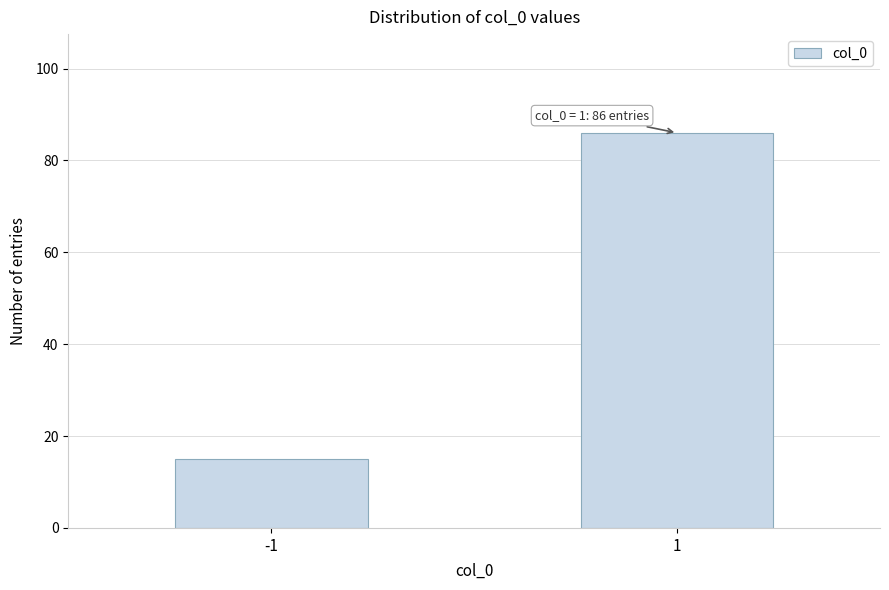

Reading left to right, transcribe all the data shown in this chart.

15	86